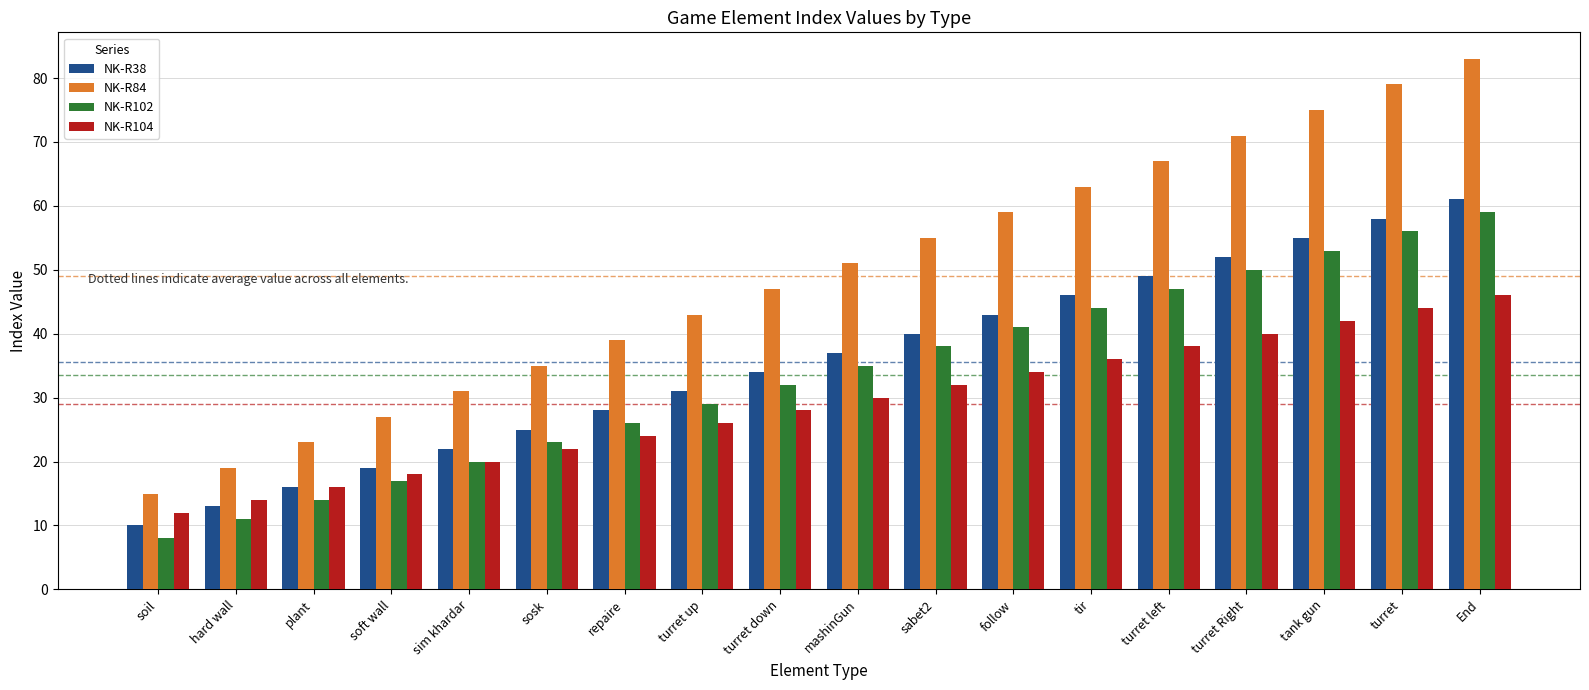

What is the sum of all NK-R104 values?

522